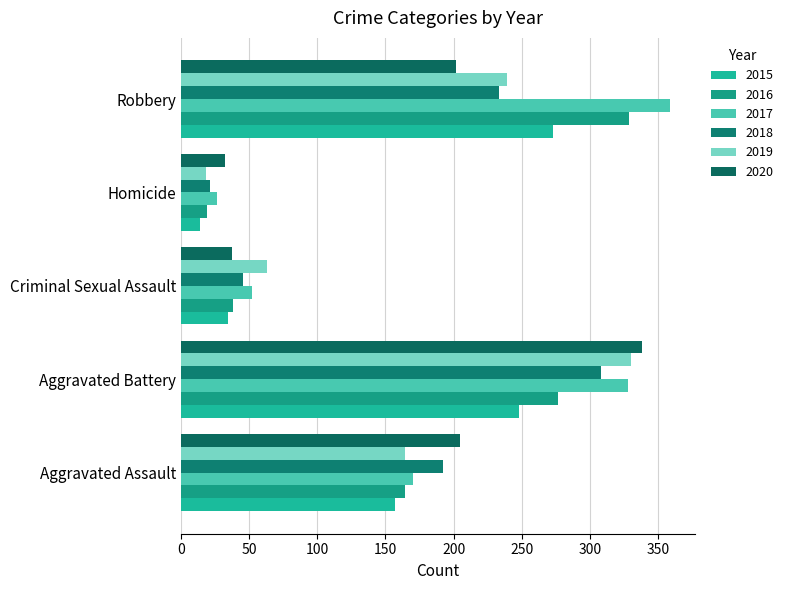

What position from the left is Robbery?

5